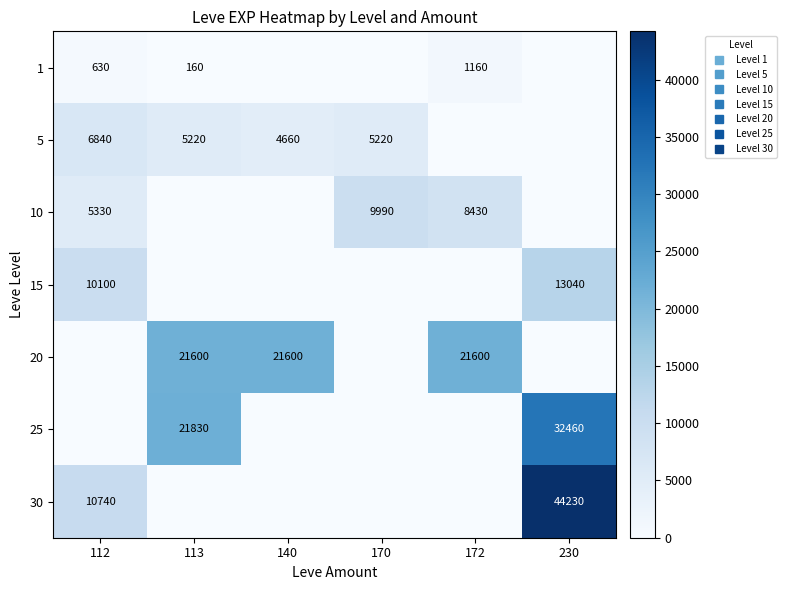

At which category is the sum across all series the highest?

230